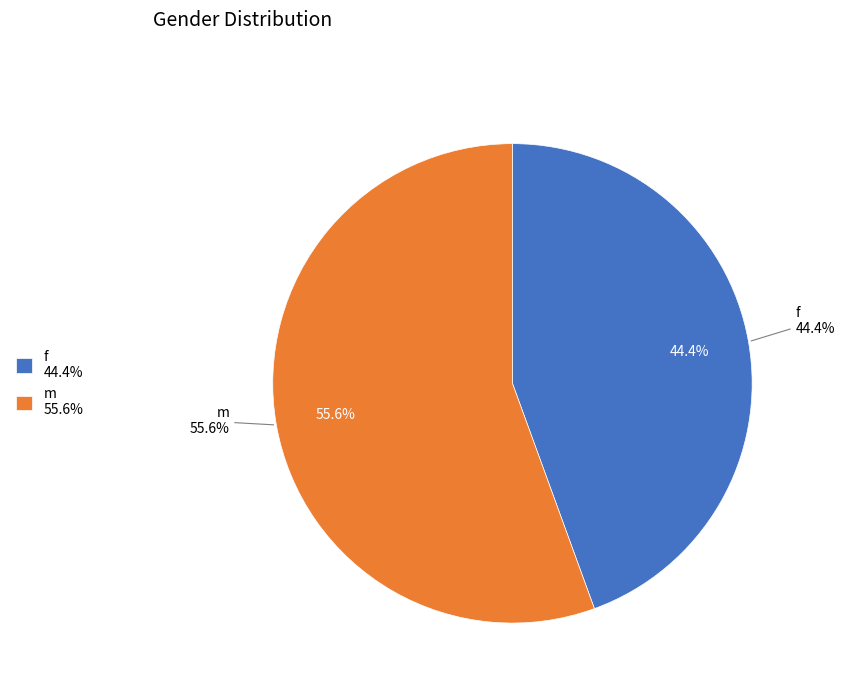

What percentage is NOT represented by m?

44.4%